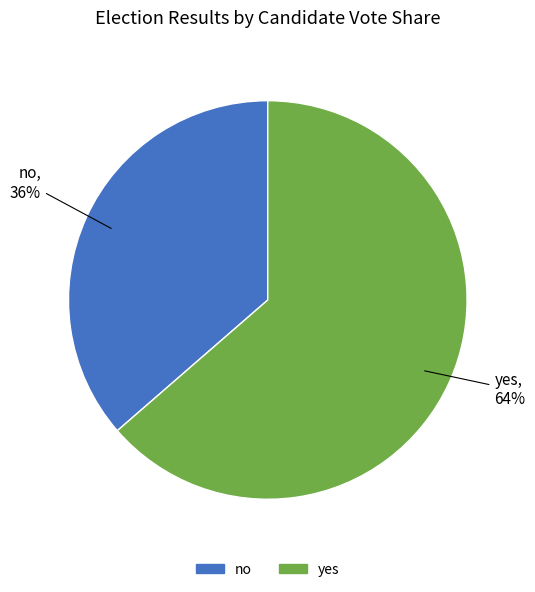

How many slices are in this pie chart?

2